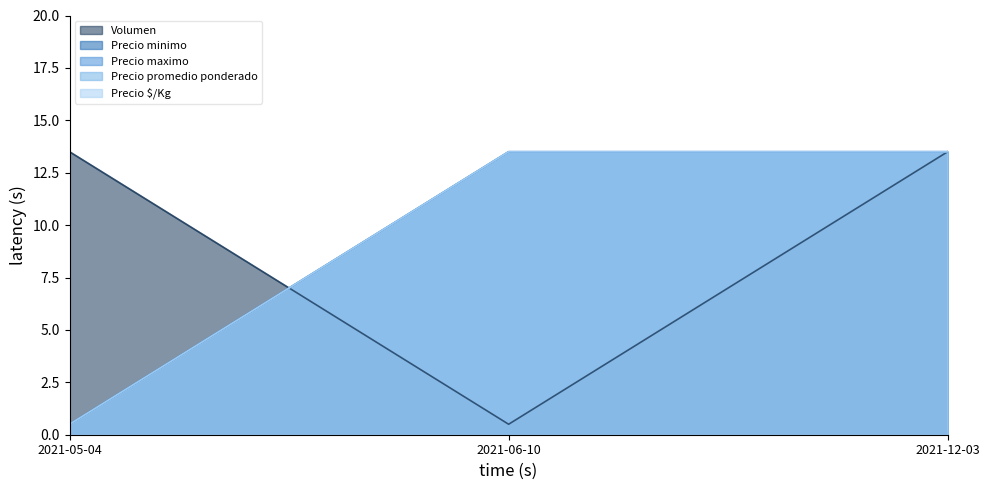

What is the minimum value shown in the chart?

0.5